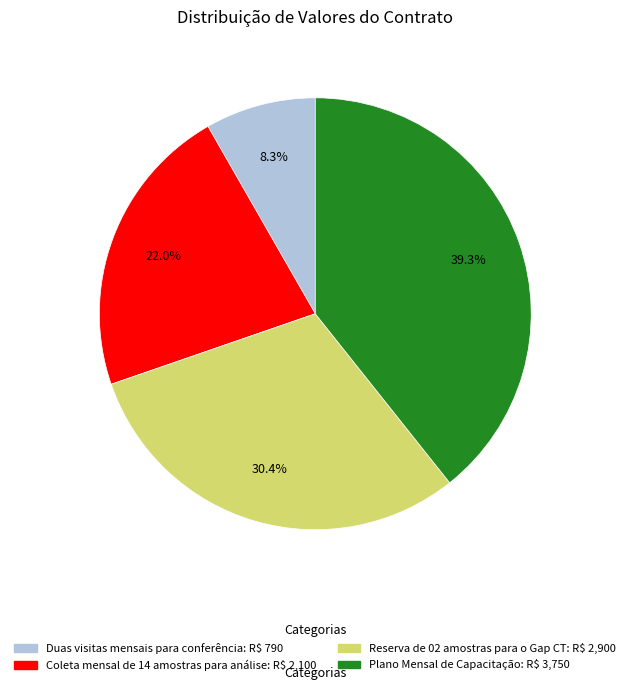

Which has a higher value, Duas visitas mensais para conferência or Reserva de 02 amostras para o Gap CT?

Reserva de 02 amostras para o Gap CT